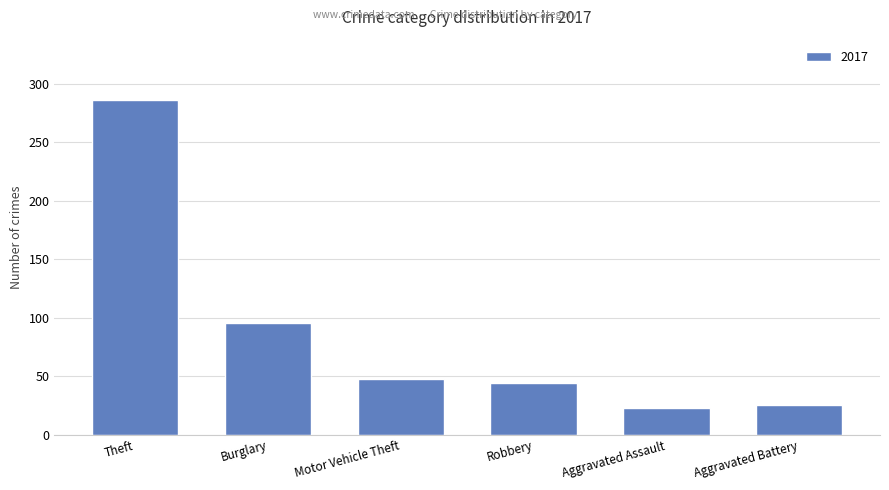

Between Theft and Burglary, which is larger?

Theft